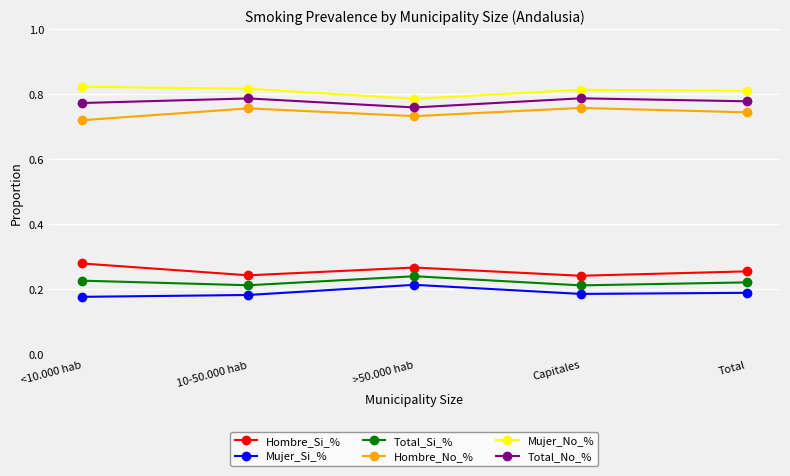

Count the Hombre_No_% values in the range 0 to 1.

5